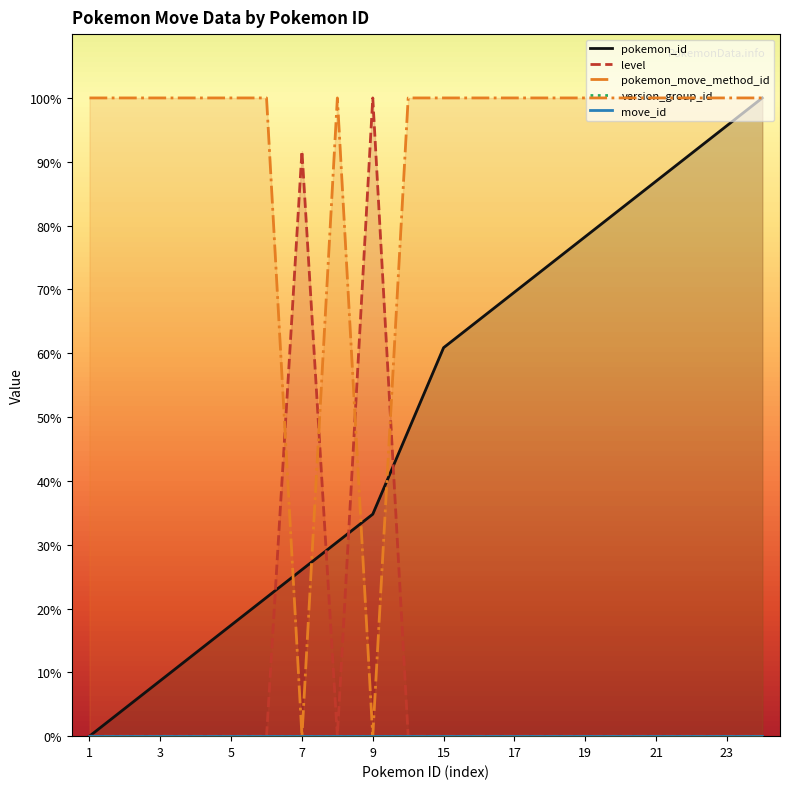

What is the difference between the pokemon_move_method_id values at 9 and 3?

100.0